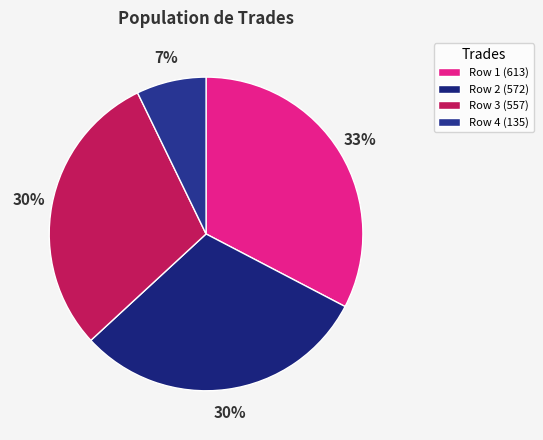

Count the number of slices in the pie.

4